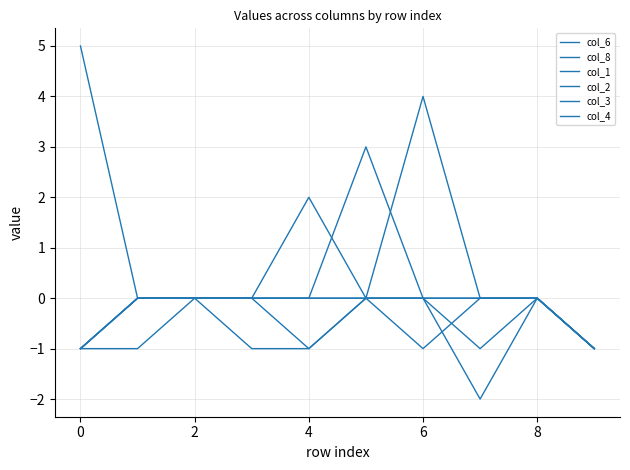

Does the chart have visible grid lines?

Yes